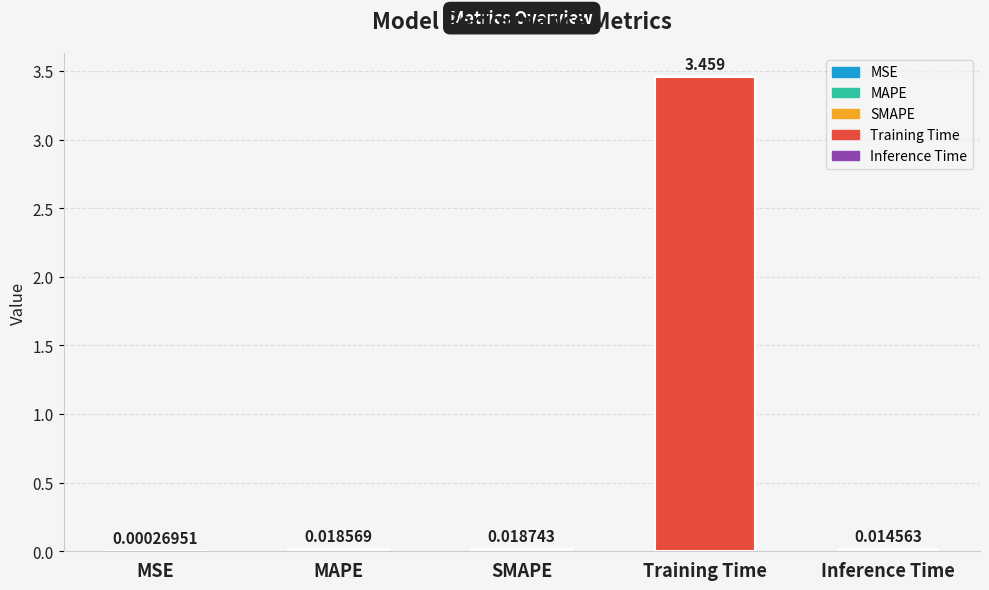

Does the chart contain stacked bars?

No